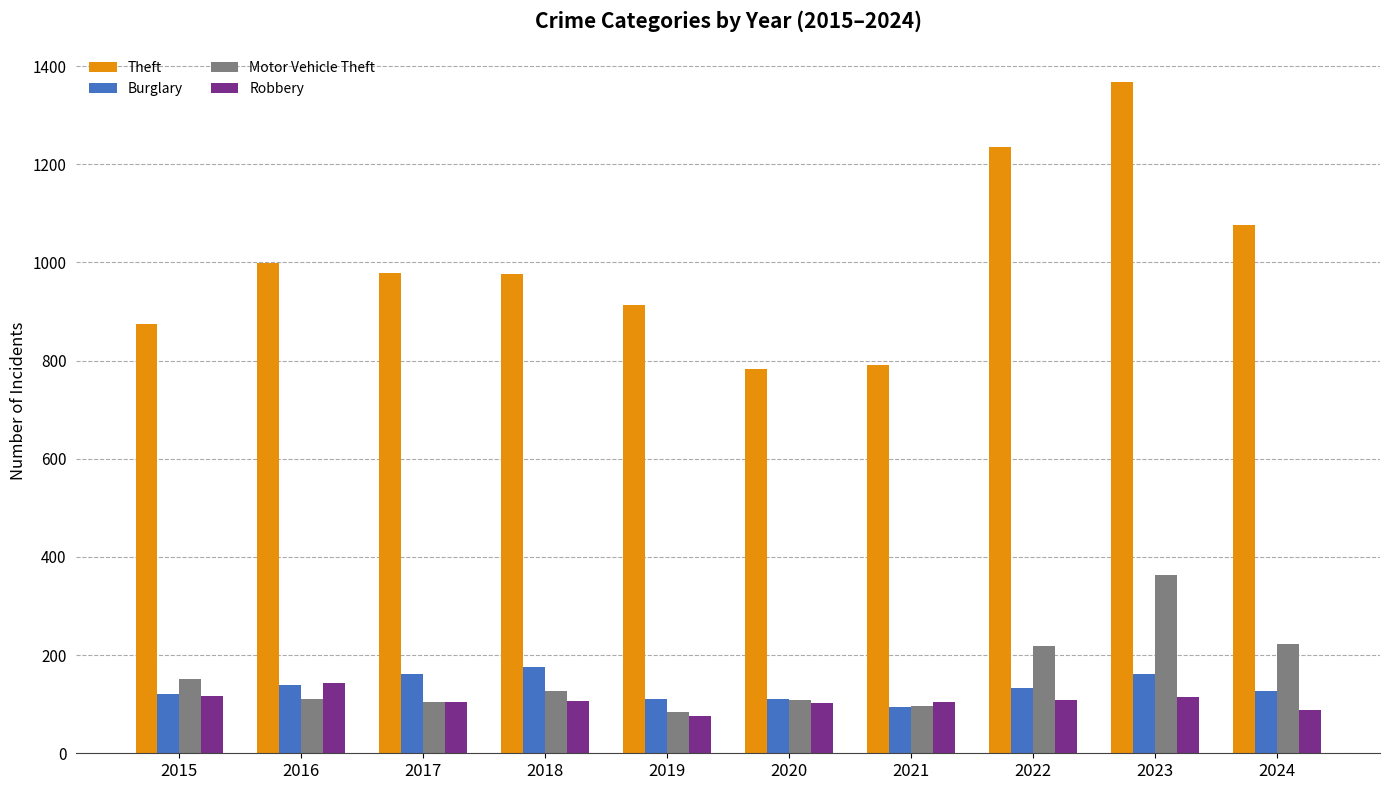

What is the sum of the Theft values at 2024 and 2022?

2311